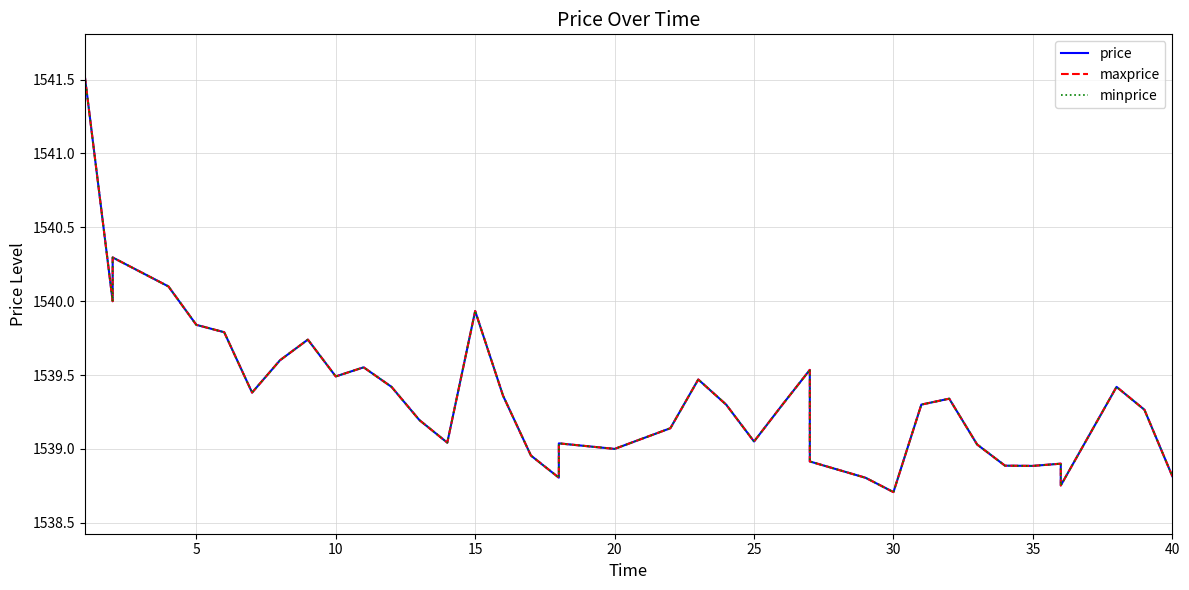

True or false: minprice has more than 0 interior local peaks.

True